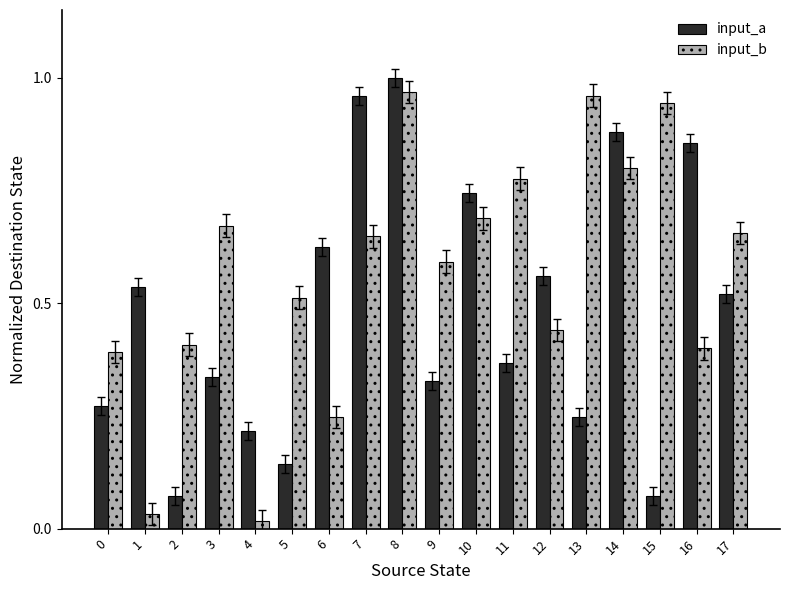

Which category has the highest value across all series?

8